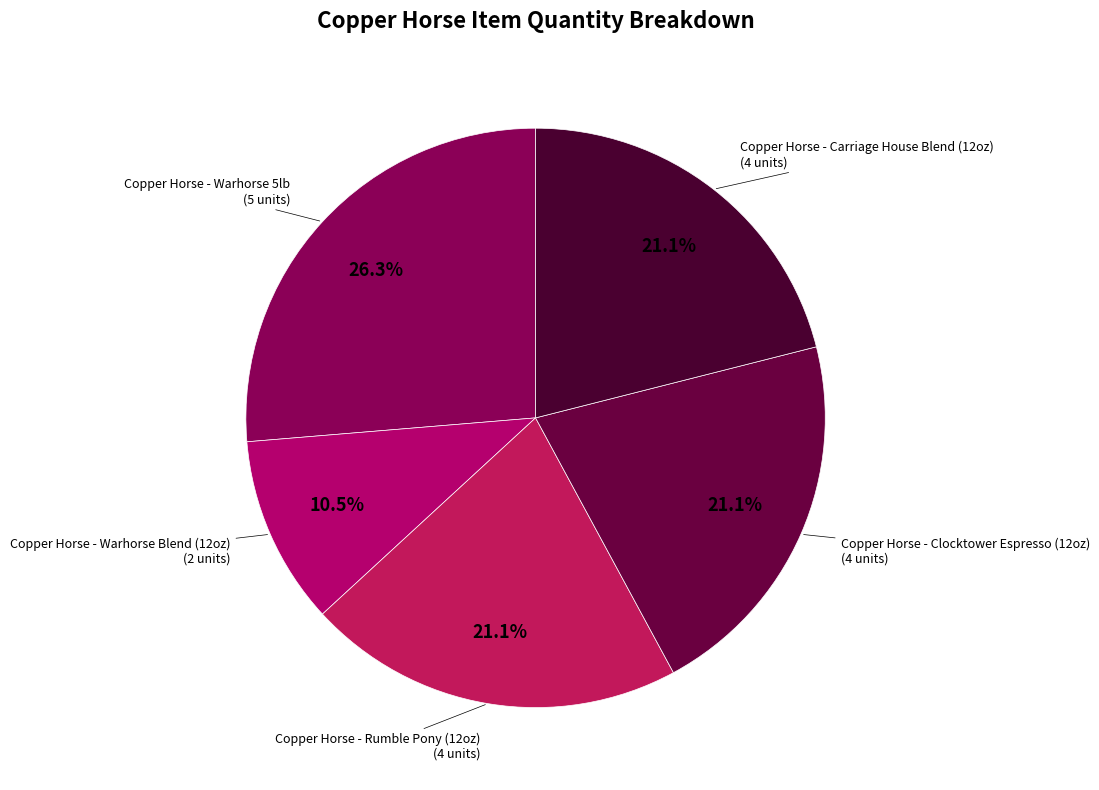

To the nearest percent, what percentage of the pie is Copper Horse - Warhorse 5lb?

26%